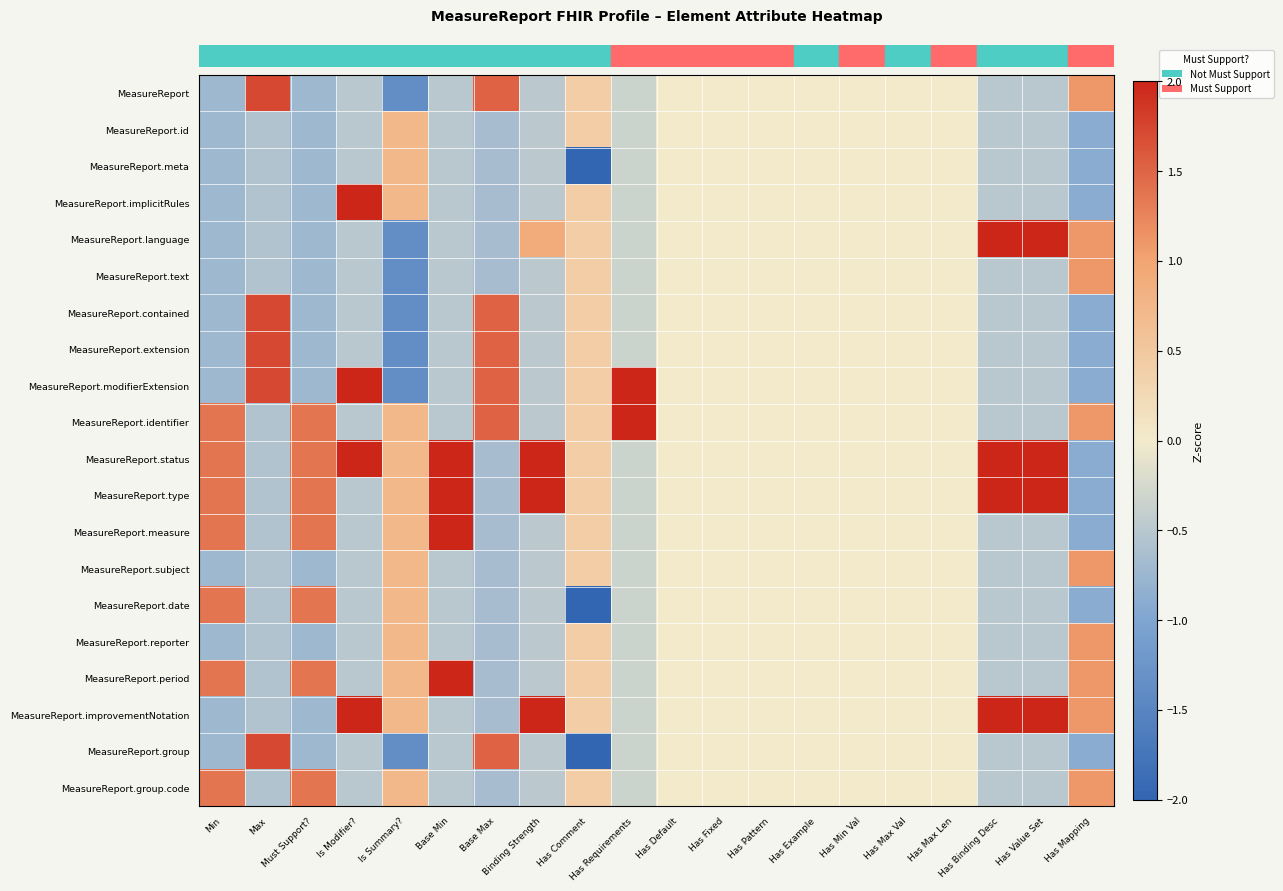

Reading left to right, list all the values displayed in this chart.

row_0: -0.7	1.7	-0.7	-0.5	-1.4	-0.5	1.5	-0.5	0.4	-0.3	0.0	0.0	0.0	0.0	0.0	0.0	0.0	-0.5	-0.5	1.1
row_1: -0.7	-0.6	-0.7	-0.5	0.7	-0.5	-0.7	-0.5	0.4	-0.3	0.0	0.0	0.0	0.0	0.0	0.0	0.0	-0.5	-0.5	-0.9
row_2: -0.7	-0.6	-0.7	-0.5	0.7	-0.5	-0.7	-0.5	-2.4	-0.3	0.0	0.0	0.0	0.0	0.0	0.0	0.0	-0.5	-0.5	-0.9
row_3: -0.7	-0.6	-0.7	2.0	0.7	-0.5	-0.7	-0.5	0.4	-0.3	0.0	0.0	0.0	0.0	0.0	0.0	0.0	-0.5	-0.5	-0.9
row_4: -0.7	-0.6	-0.7	-0.5	-1.4	-0.5	-0.7	0.9	0.4	-0.3	0.0	0.0	0.0	0.0	0.0	0.0	0.0	2.0	2.0	1.1
row_5: -0.7	-0.6	-0.7	-0.5	-1.4	-0.5	-0.7	-0.5	0.4	-0.3	0.0	0.0	0.0	0.0	0.0	0.0	0.0	-0.5	-0.5	1.1
row_6: -0.7	1.7	-0.7	-0.5	-1.4	-0.5	1.5	-0.5	0.4	-0.3	0.0	0.0	0.0	0.0	0.0	0.0	0.0	-0.5	-0.5	-0.9
row_7: -0.7	1.7	-0.7	-0.5	-1.4	-0.5	1.5	-0.5	0.4	-0.3	0.0	0.0	0.0	0.0	0.0	0.0	0.0	-0.5	-0.5	-0.9
row_8: -0.7	1.7	-0.7	2.0	-1.4	-0.5	1.5	-0.5	0.4	3.0	0.0	0.0	0.0	0.0	0.0	0.0	0.0	-0.5	-0.5	-0.9
row_9: 1.4	-0.6	1.4	-0.5	0.7	-0.5	1.5	-0.5	0.4	3.0	0.0	0.0	0.0	0.0	0.0	0.0	0.0	-0.5	-0.5	1.1
row_10: 1.4	-0.6	1.4	2.0	0.7	2.0	-0.7	2.3	0.4	-0.3	0.0	0.0	0.0	0.0	0.0	0.0	0.0	2.0	2.0	-0.9
row_11: 1.4	-0.6	1.4	-0.5	0.7	2.0	-0.7	2.3	0.4	-0.3	0.0	0.0	0.0	0.0	0.0	0.0	0.0	2.0	2.0	-0.9
row_12: 1.4	-0.6	1.4	-0.5	0.7	2.0	-0.7	-0.5	0.4	-0.3	0.0	0.0	0.0	0.0	0.0	0.0	0.0	-0.5	-0.5	-0.9
row_13: -0.7	-0.6	-0.7	-0.5	0.7	-0.5	-0.7	-0.5	0.4	-0.3	0.0	0.0	0.0	0.0	0.0	0.0	0.0	-0.5	-0.5	1.1
row_14: 1.4	-0.6	1.4	-0.5	0.7	-0.5	-0.7	-0.5	-2.4	-0.3	0.0	0.0	0.0	0.0	0.0	0.0	0.0	-0.5	-0.5	-0.9
row_15: -0.7	-0.6	-0.7	-0.5	0.7	-0.5	-0.7	-0.5	0.4	-0.3	0.0	0.0	0.0	0.0	0.0	0.0	0.0	-0.5	-0.5	1.1
row_16: 1.4	-0.6	1.4	-0.5	0.7	2.0	-0.7	-0.5	0.4	-0.3	0.0	0.0	0.0	0.0	0.0	0.0	0.0	-0.5	-0.5	1.1
row_17: -0.7	-0.6	-0.7	2.0	0.7	-0.5	-0.7	2.3	0.4	-0.3	0.0	0.0	0.0	0.0	0.0	0.0	0.0	2.0	2.0	1.1
row_18: -0.7	1.7	-0.7	-0.5	-1.4	-0.5	1.5	-0.5	-2.4	-0.3	0.0	0.0	0.0	0.0	0.0	0.0	0.0	-0.5	-0.5	-0.9
row_19: 1.4	-0.6	1.4	-0.5	0.7	-0.5	-0.7	-0.5	0.4	-0.3	0.0	0.0	0.0	0.0	0.0	0.0	0.0	-0.5	-0.5	1.1